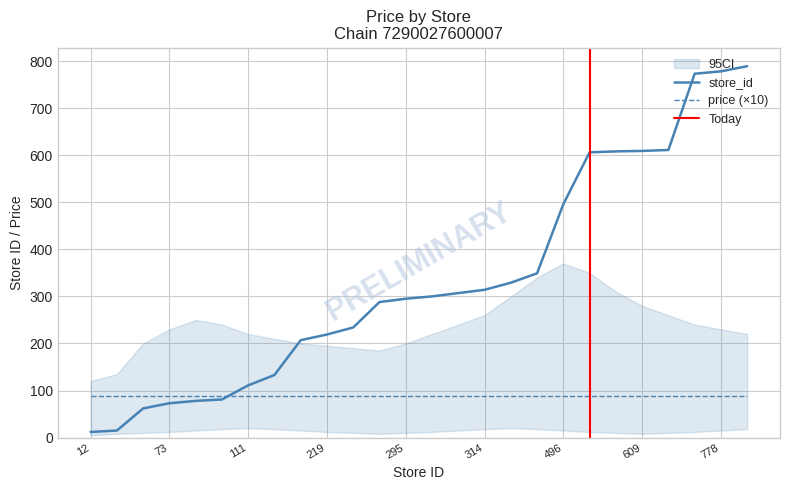

The value at 773 is 773. True or false?

True